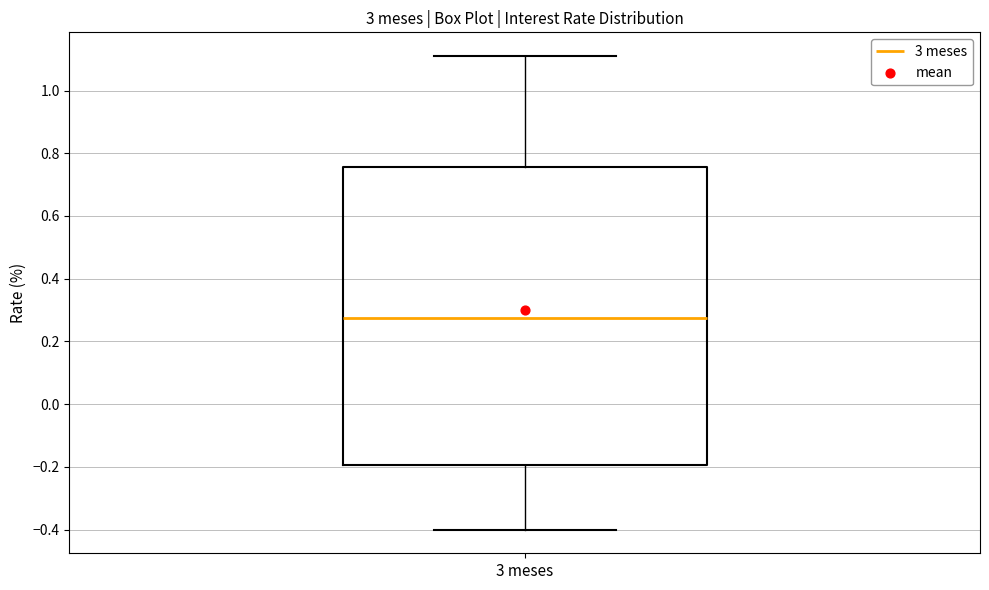

Where is the upper edge of the box for 3 meses on the y-axis? The values are not printed on the chart, so give them approximately, as read against the axis.

0.76